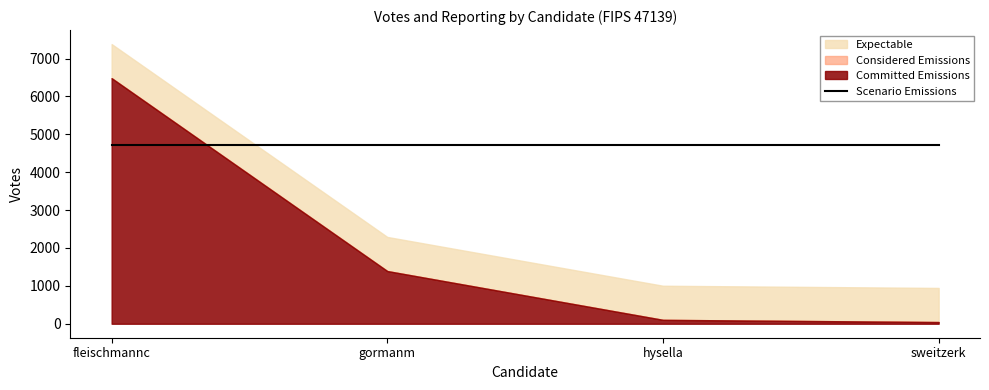

What are all the series names shown in the legend?

Committed Emissions, Considered Emissions, Expectable, Scenario Emissions